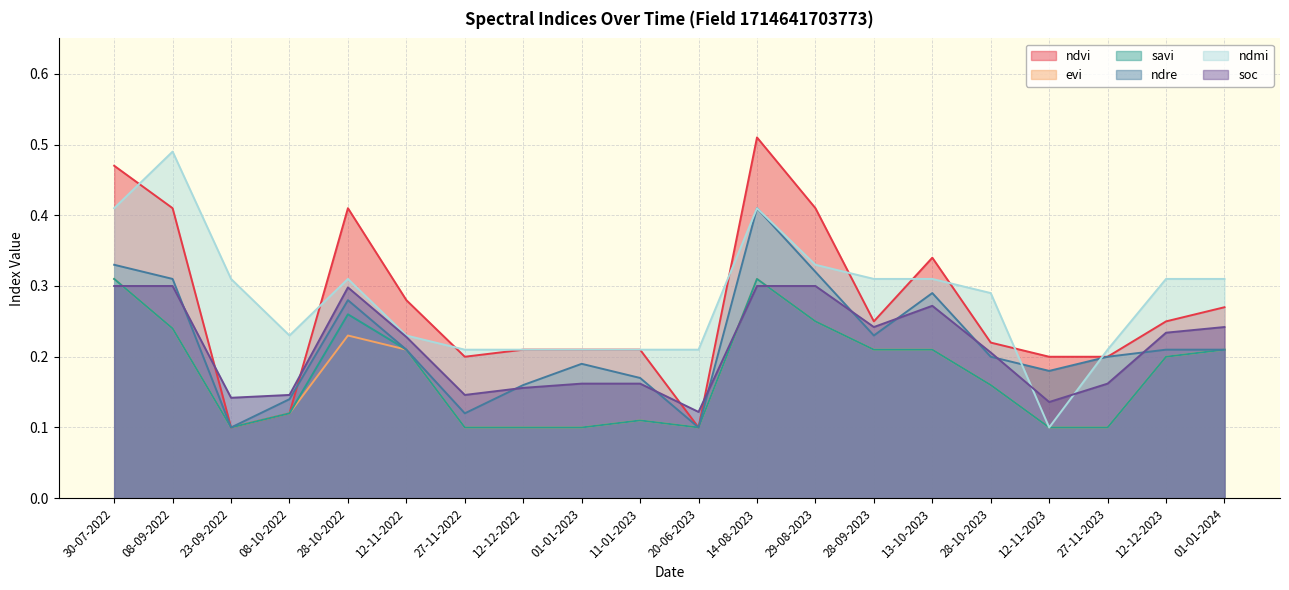

Does the chart have visible grid lines?

Yes